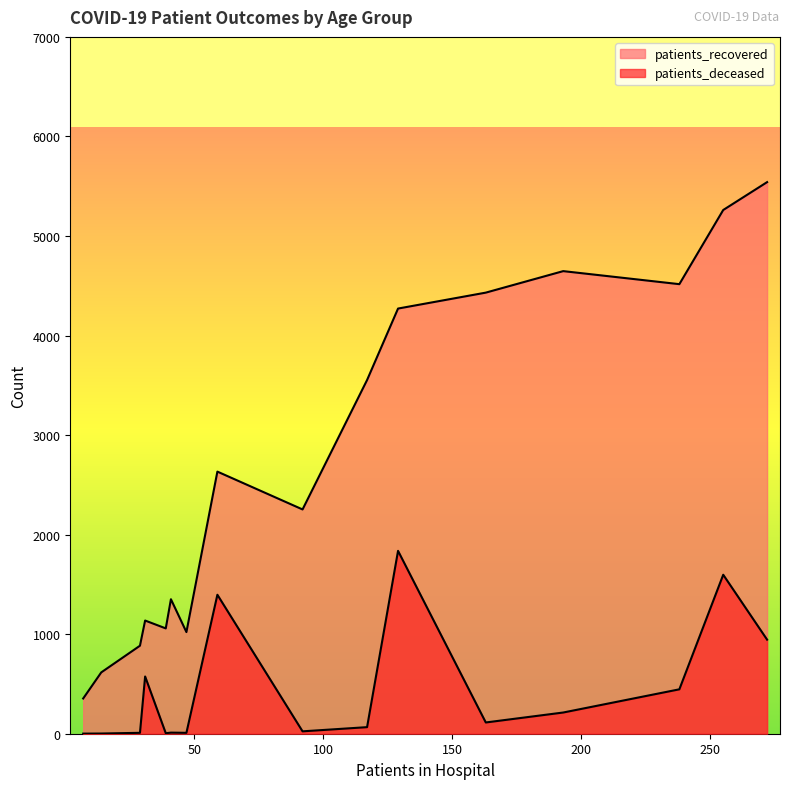

What is the minimum value for patients_recovered?

354